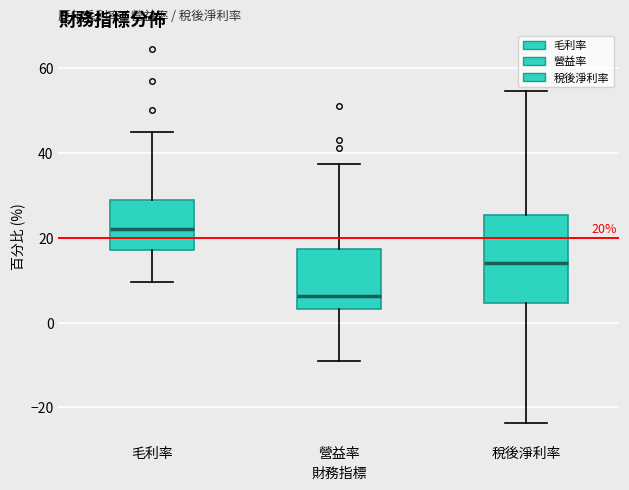

Which box has the highest median line?

毛利率